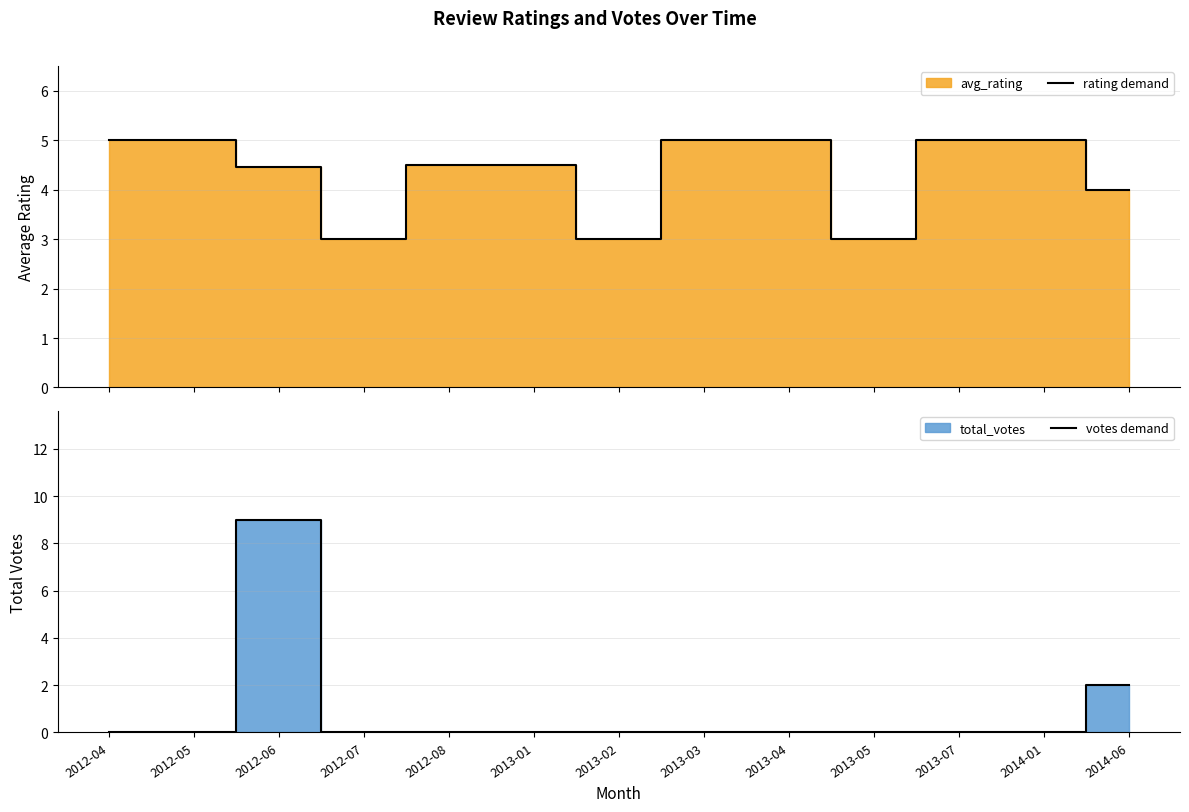

What is the sum of the votes demand values at 2012-06 and 2013-01?

9